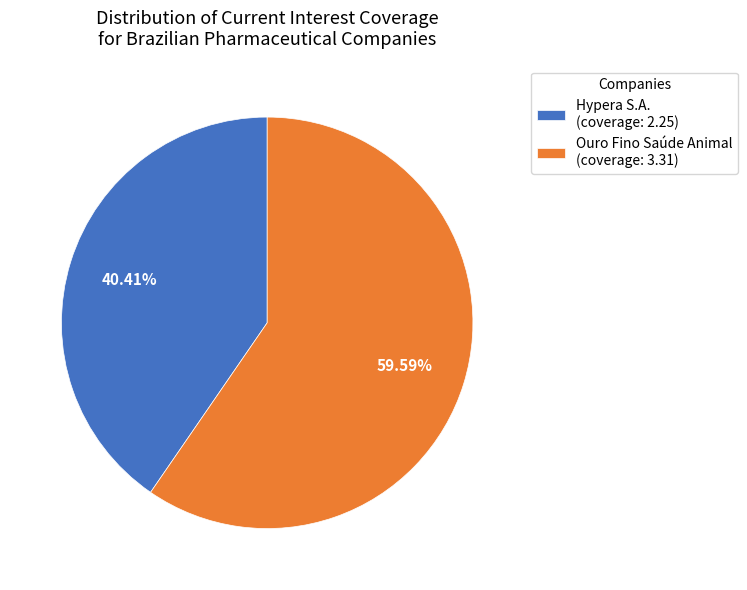

Rank the categories by value from lowest to highest.

Hypera S.A. (coverage: 2.25), Ouro Fino Saúde Animal (coverage: 3.31)